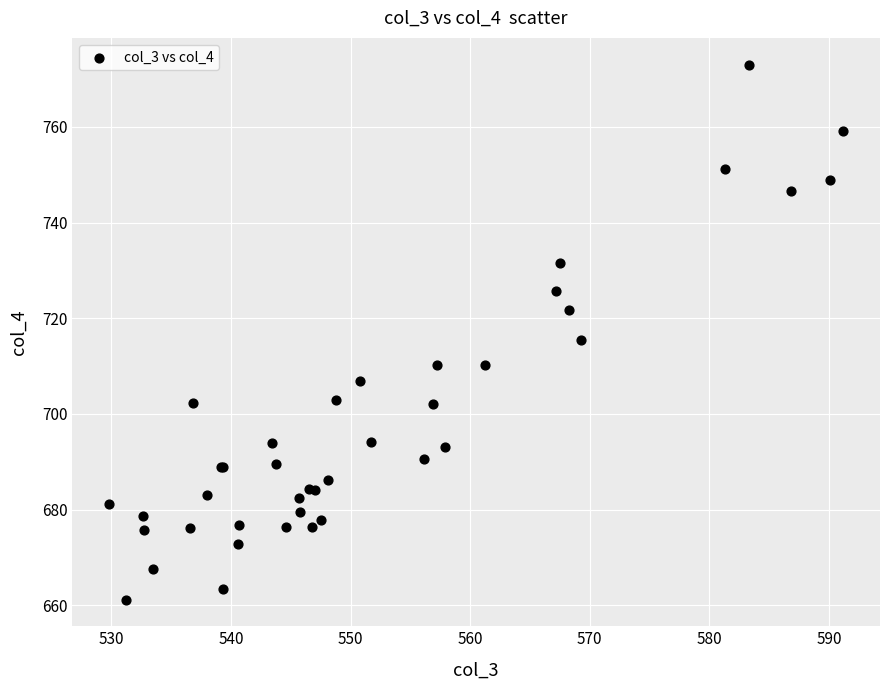

What Y value in the scatter plot is closest to 717?

715.5